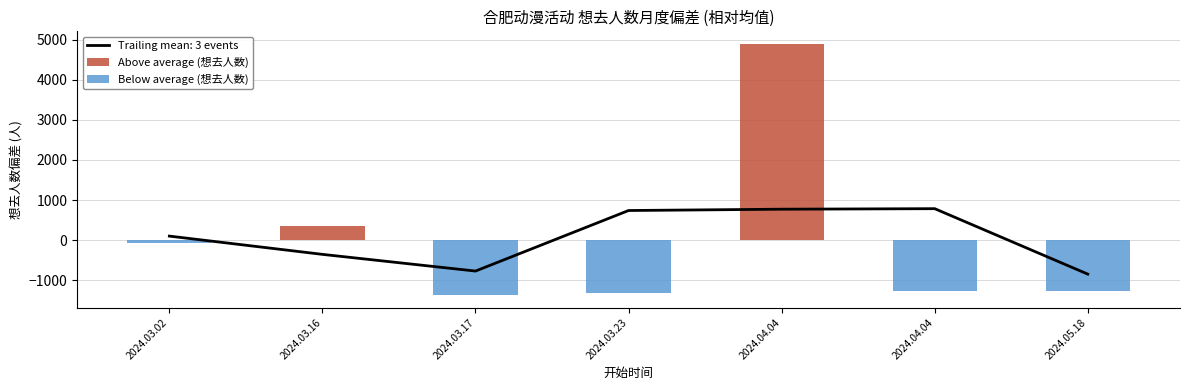

How many bars are there in each group?

2